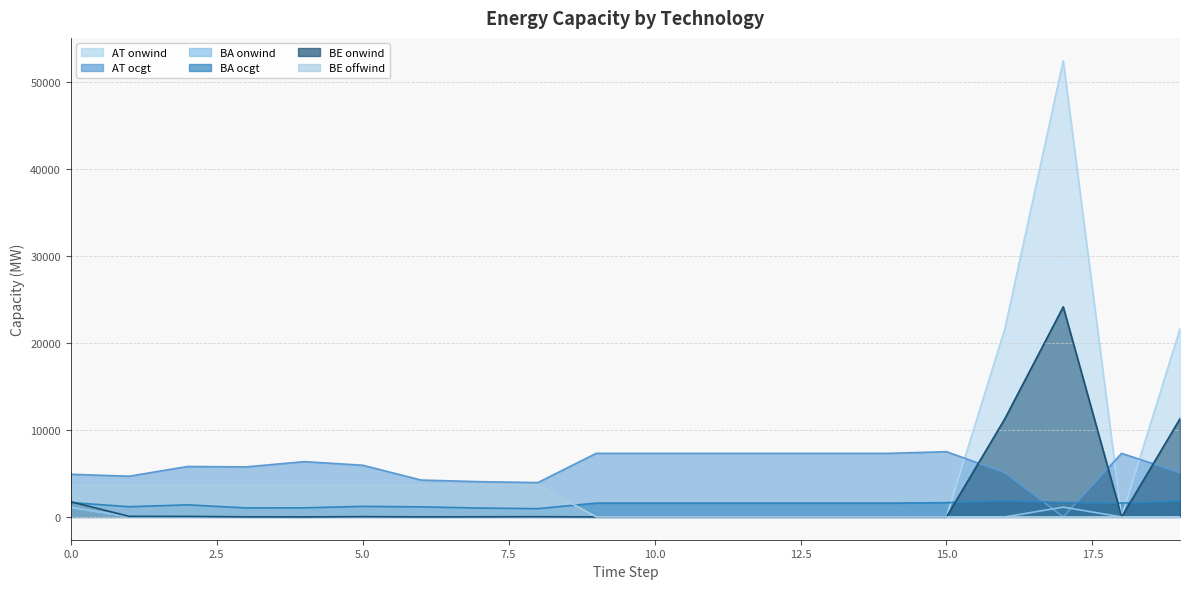

Between 10 and 8, which is larger?

8